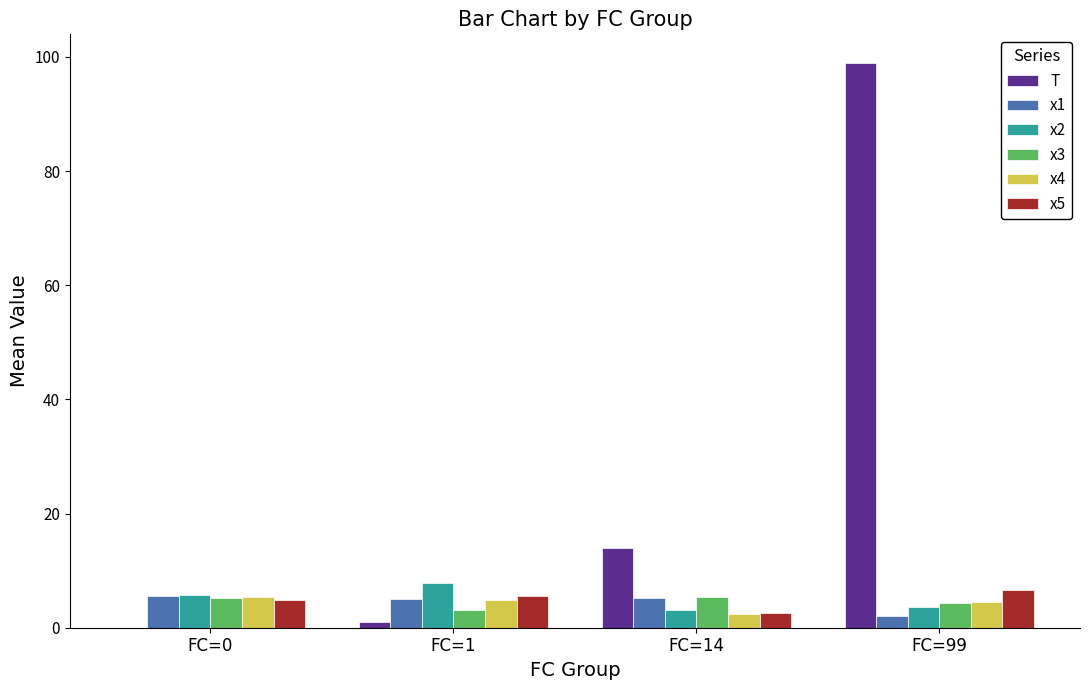

What is the total value across all series at FC=0?

26.7